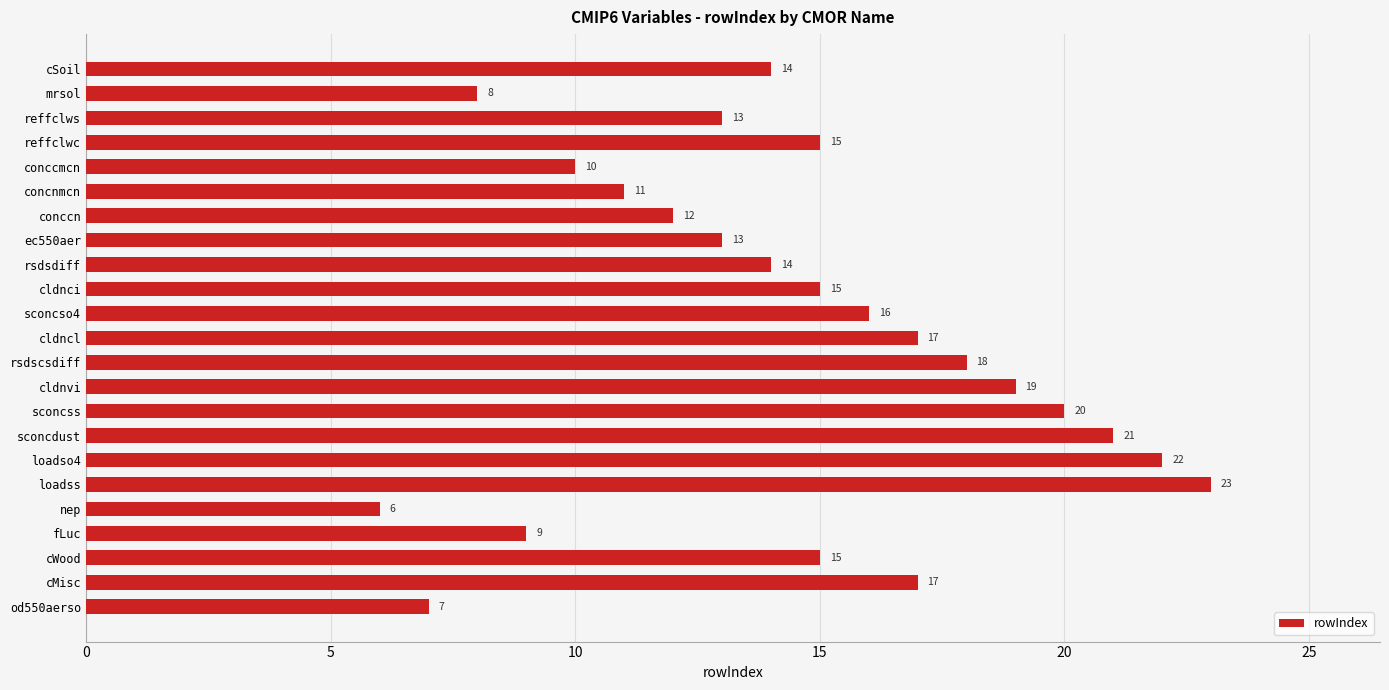

What is the difference between the maximum and minimum values?

17